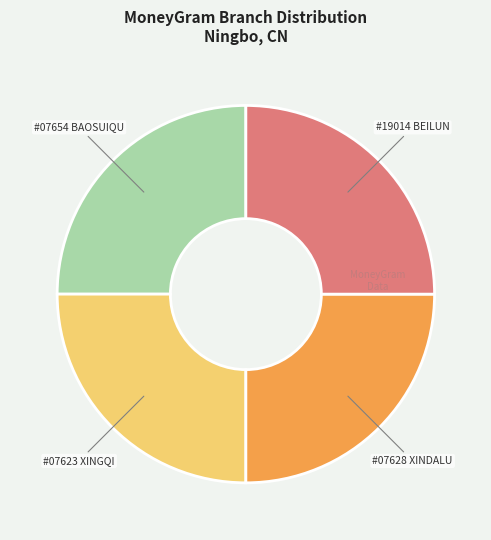

Is there any slice that represents more than half of the pie?

No